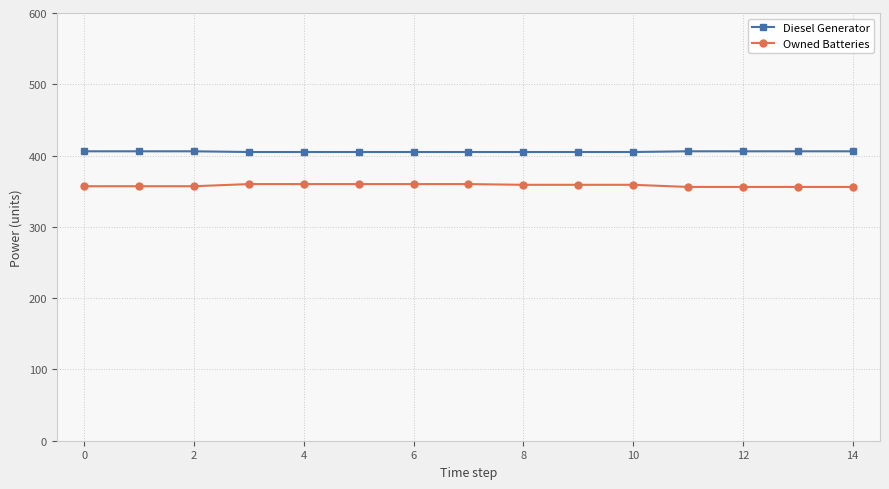

At how many categories does at least one series exceed 382?

15